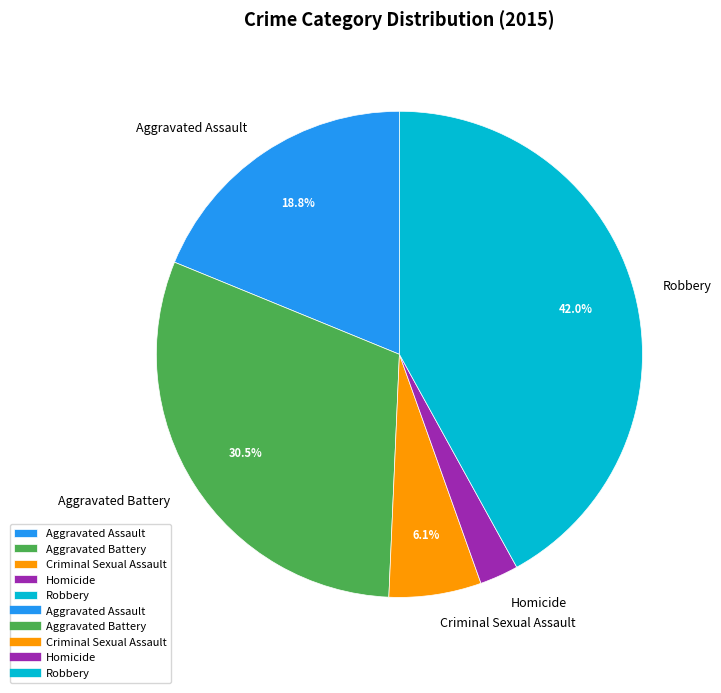

The Aggravated Battery slice represents 21% of the pie. True or false?

False